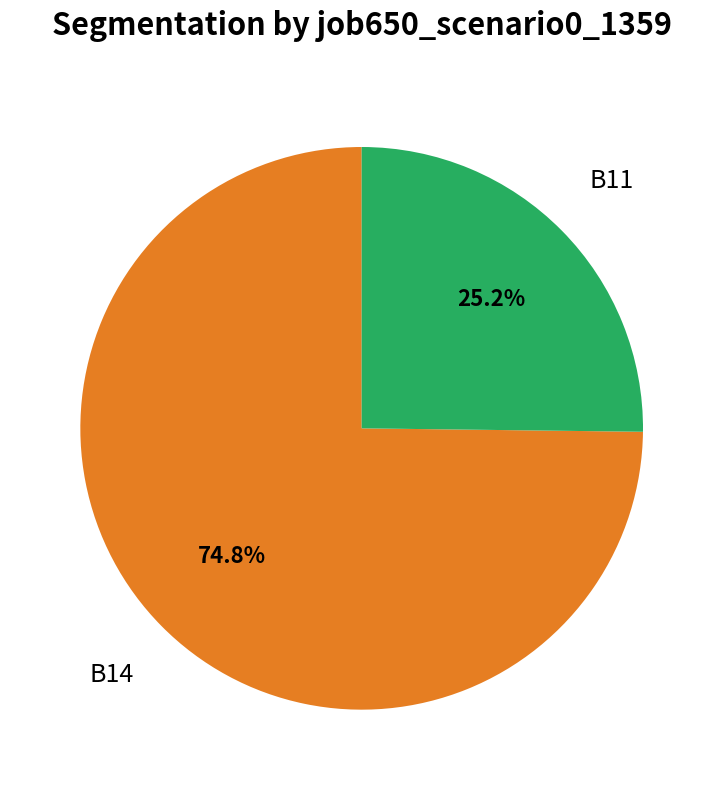

True or false: B14 accounts for 75% of the total.

True